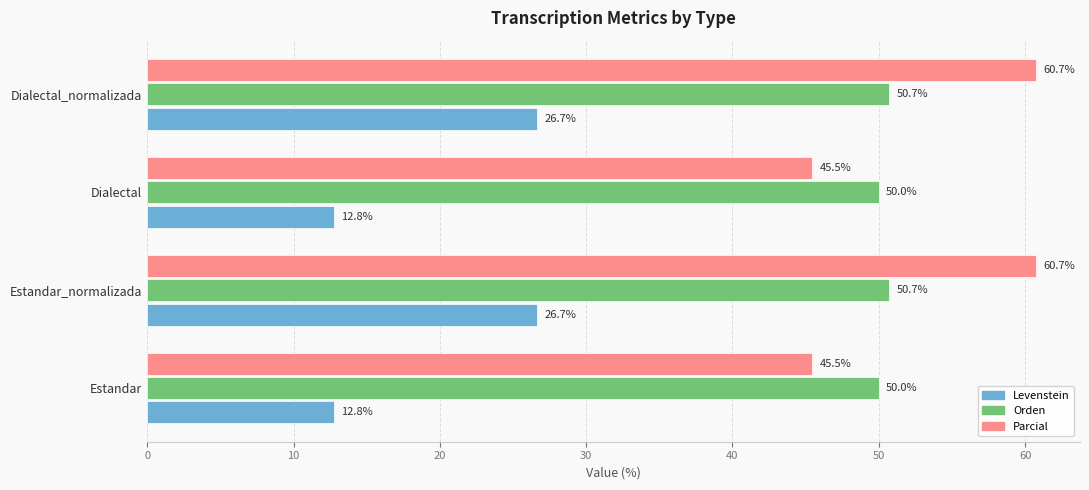

Which series has the widest spread of values?

Parcial